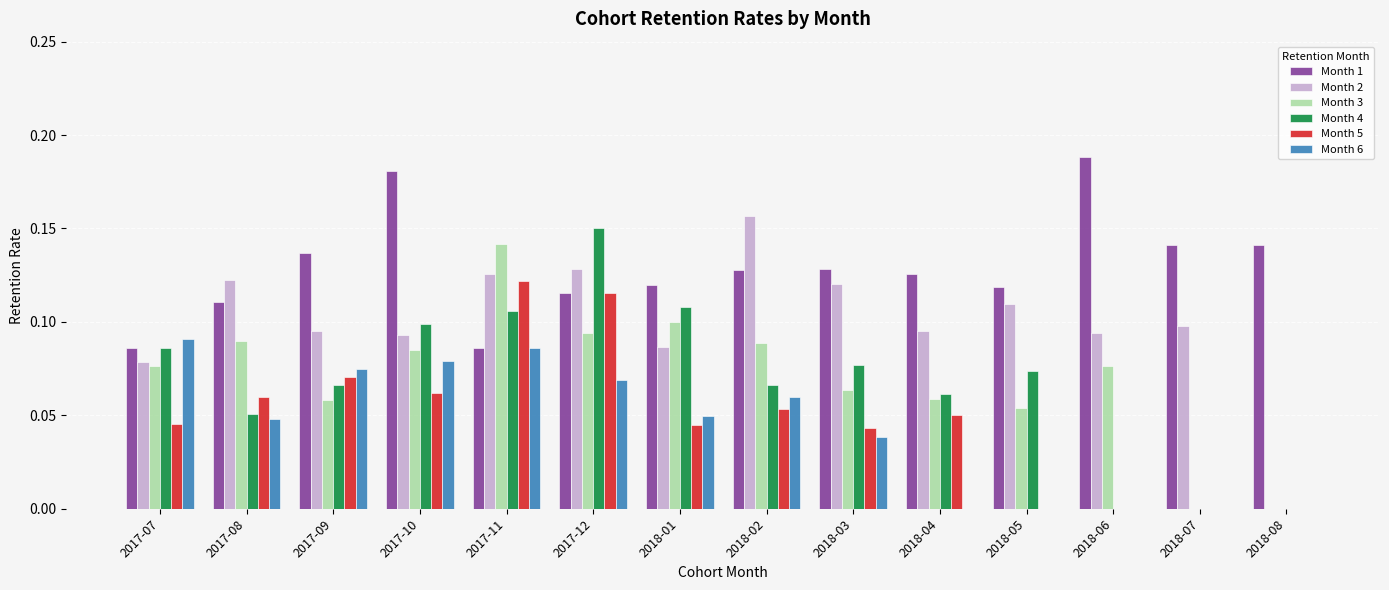

True or false: Month 4 has a value of 0.1 at 2017-12.

True